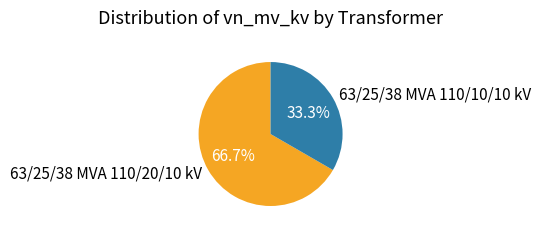

To the nearest percent, what is the combined percentage of 63/25/38 MVA 110/10/10 kV and 63/25/38 MVA 110/20/10 kV?

100%